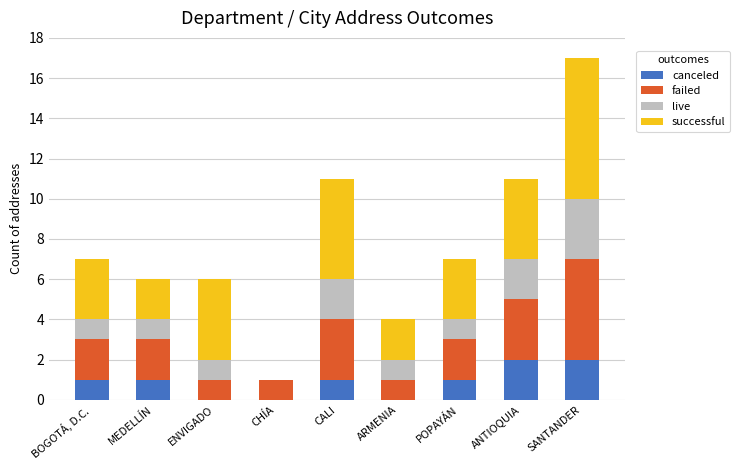

What is the total value across all series at SANTANDER?

17